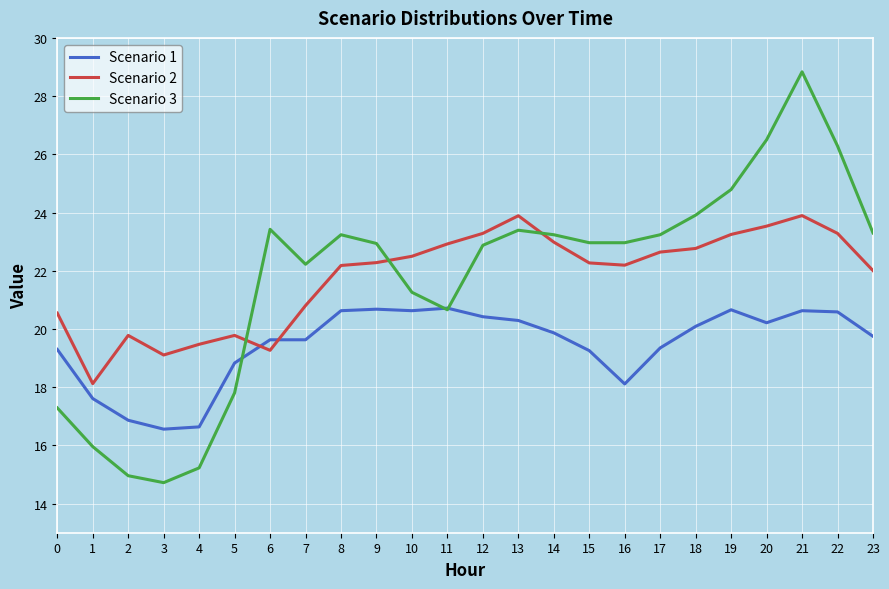

Which series changed the most between 0 and 19?

Scenario 3